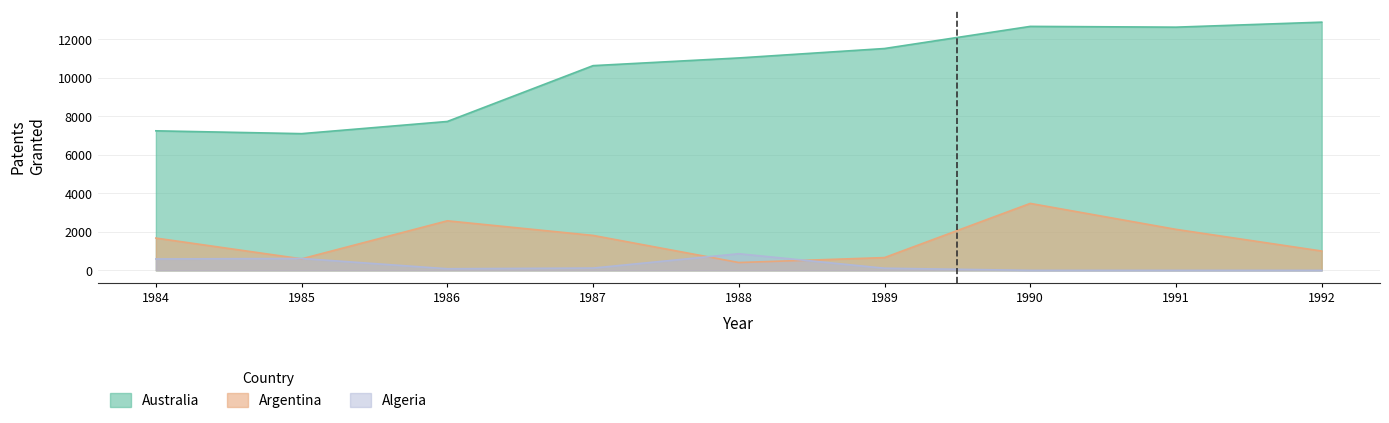

Reading left to right, transcribe all the data shown in this chart.

Australia: 1984=7252	1985=7105	1986=7738	1987=10640	1988=11040	1989=11530	1990=12680	1991=12640	1992=12900
Argentina: 1984=1677	1985=598	1986=2575	1987=1815	1988=406	1989=663	1990=3479	1991=2130	1992=1004
Algeria: 1984=592	1985=617	1986=83	1987=118	1988=863	1989=111	1990=0	1991=0	1992=0